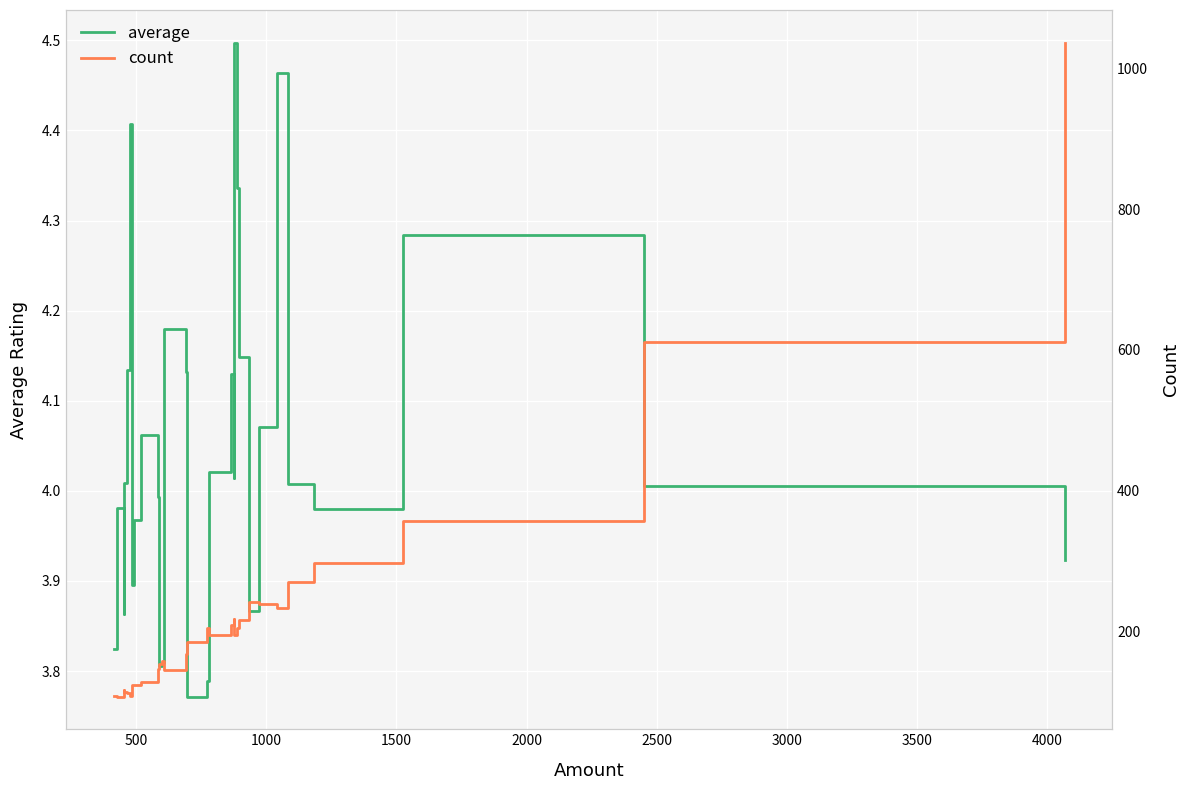

Is it true that count equals 74.1 at 1500?

False